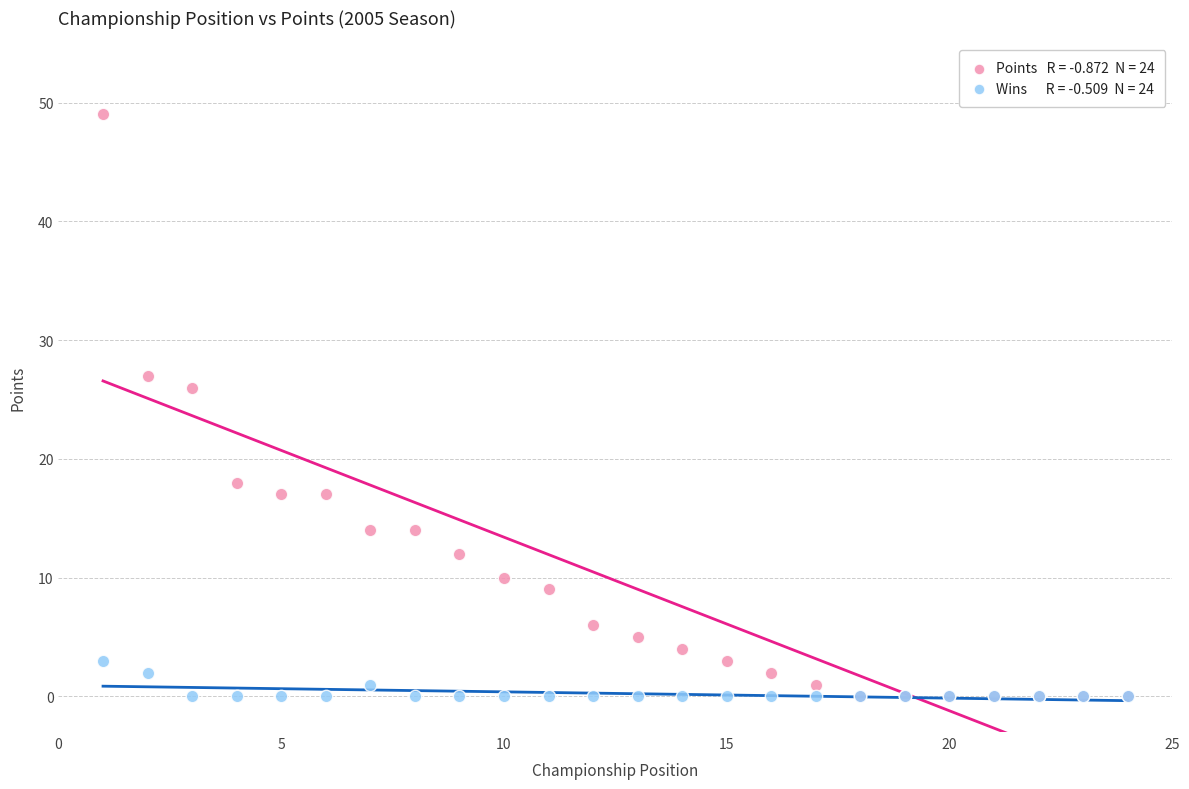

Across all series, what Y value is closest to 24?

26